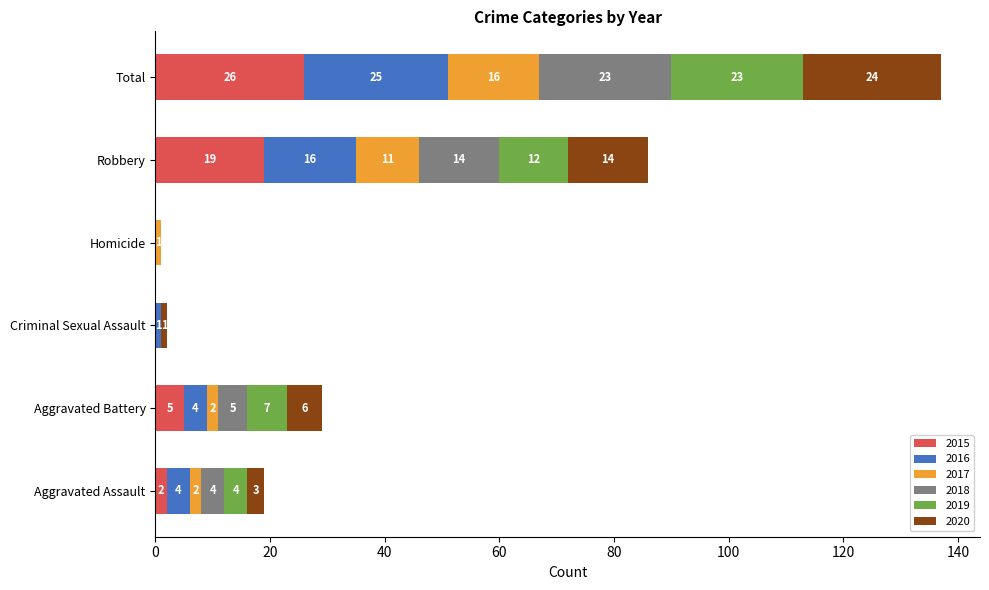

True or false: 2015 has a value of 0 at Homicide.

True